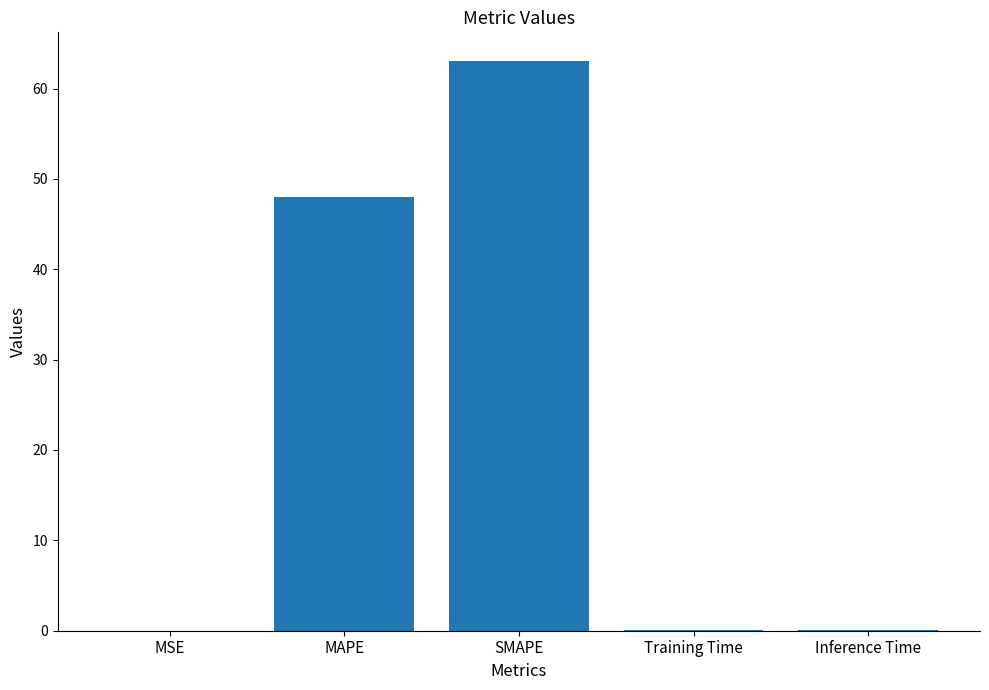

What is the sum of all values?

111.2